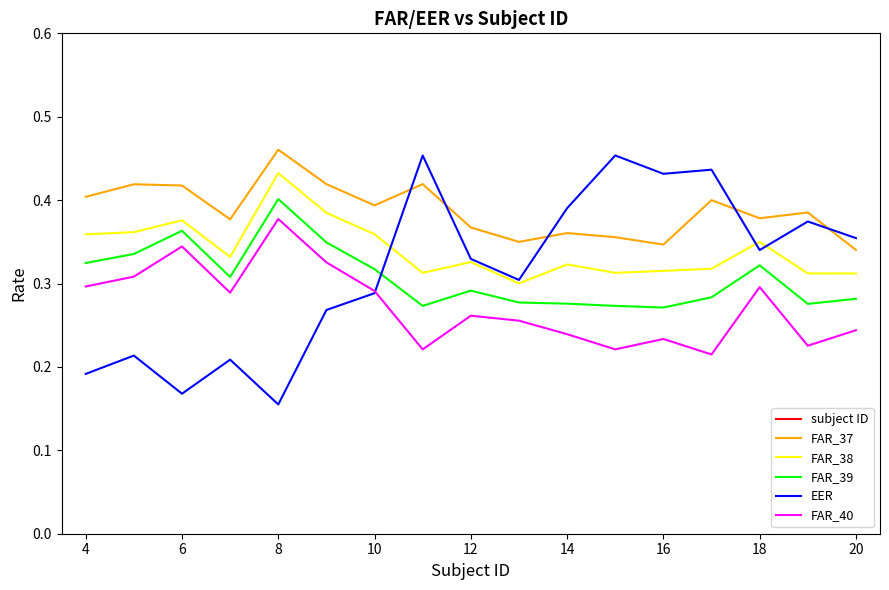

How many categories are shown in the chart?

17